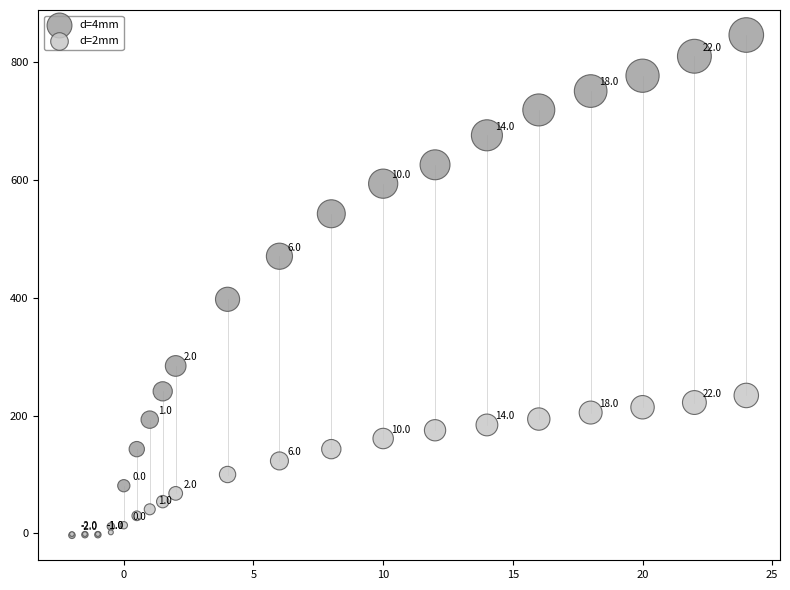

In the d=2mm series, what Y value is closest to 116?

123